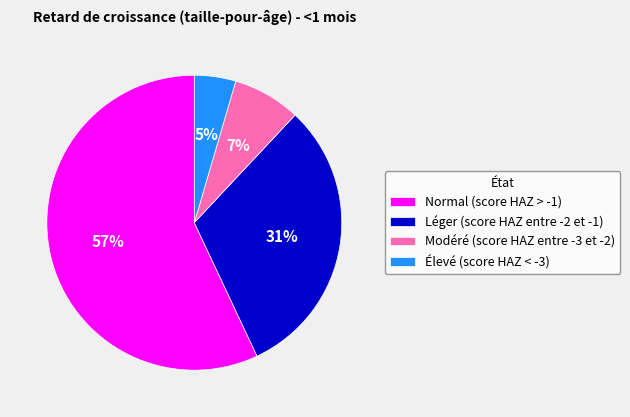

How many slices are in this pie chart?

4